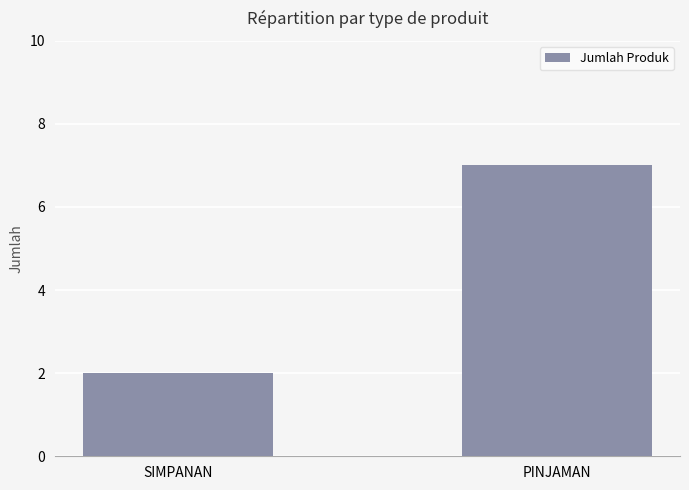

What position from the left is PINJAMAN?

2